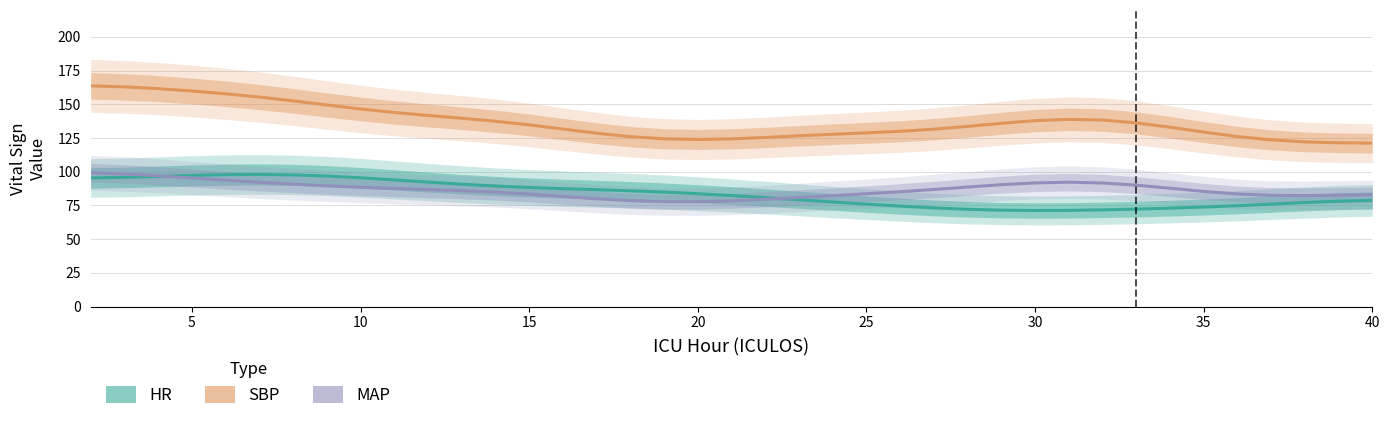

What is the difference between the highest and lowest values at 20?

46.2